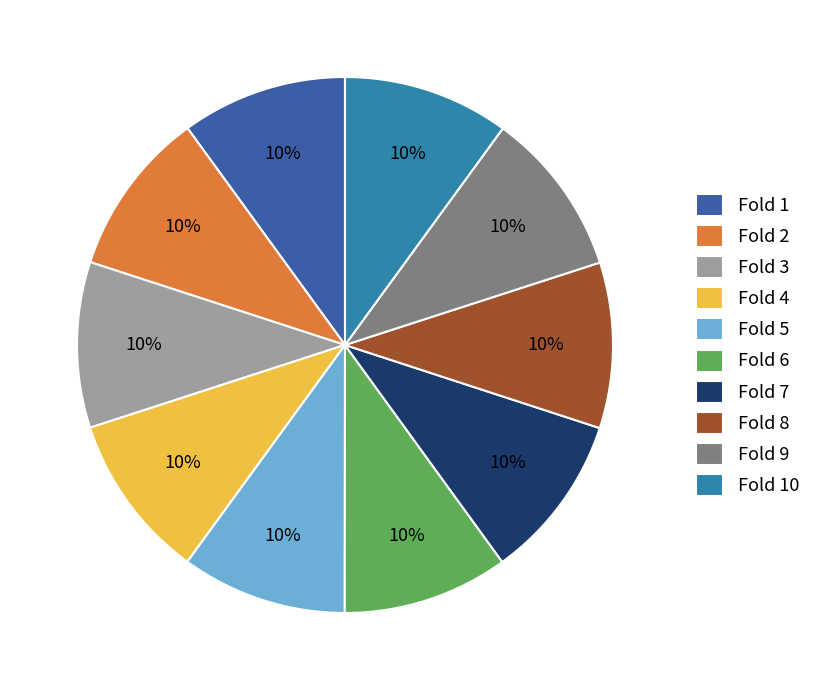

Count the number of slices in the pie.

10